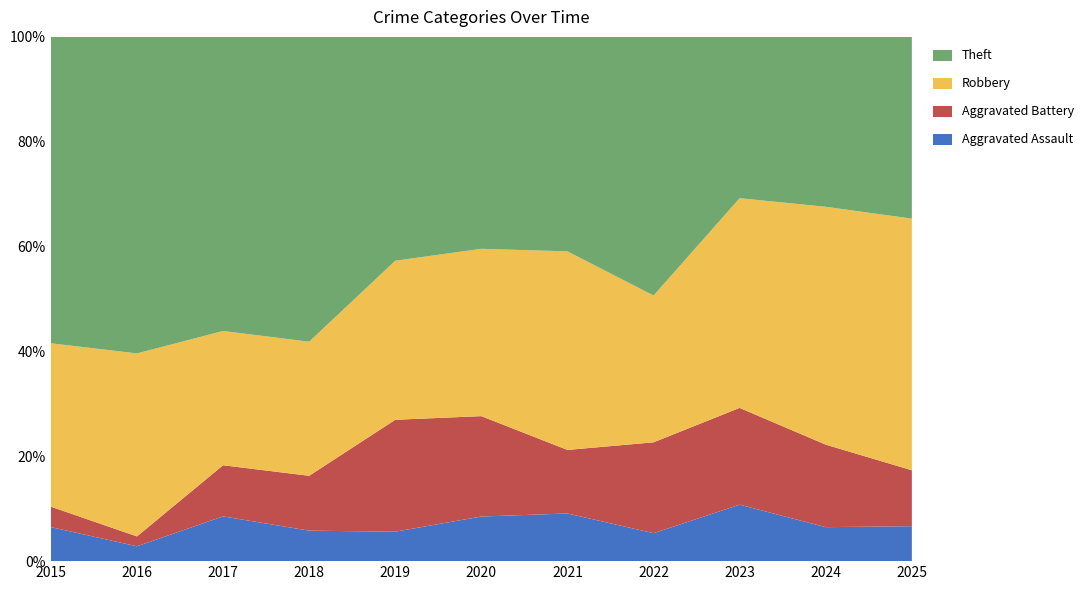

What is the maximum value for Aggravated Assault?

10.8